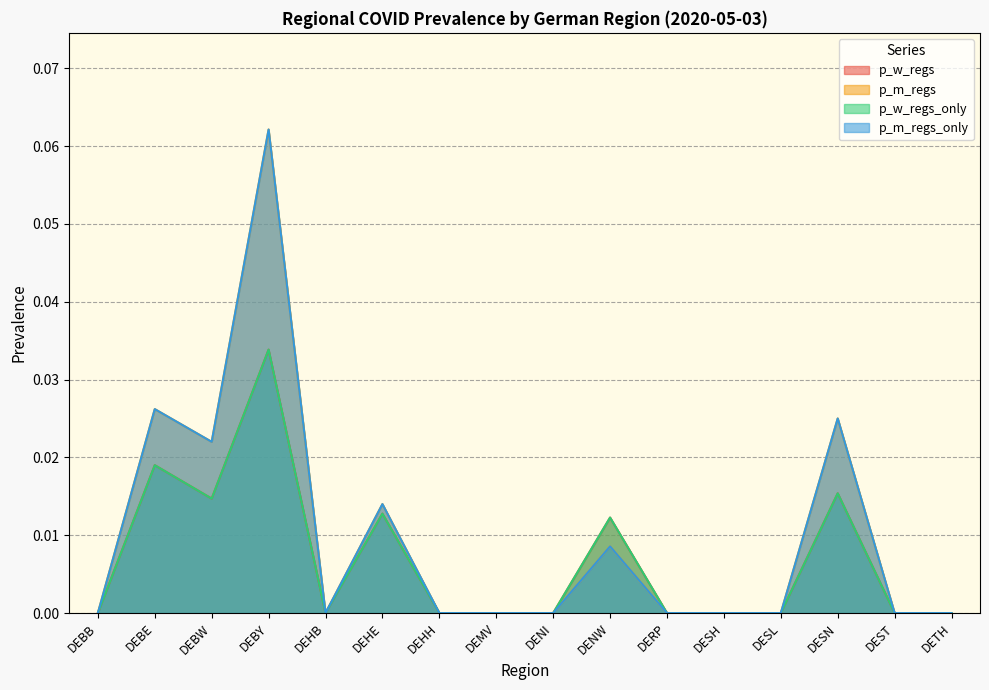

Where is the first local minimum for p_m_regs_only?

DEBW